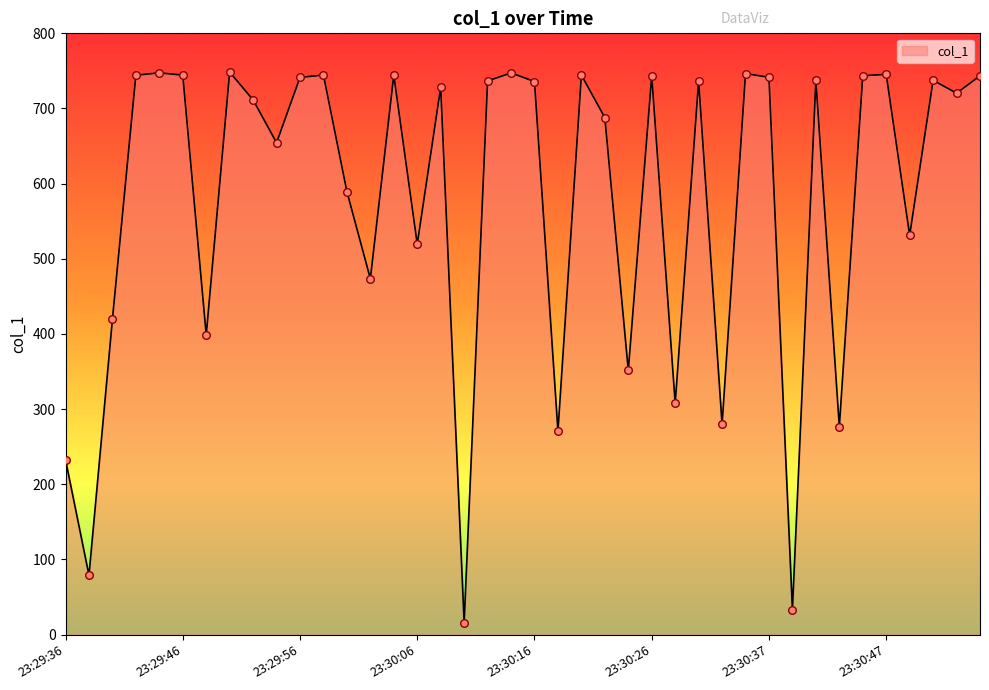

What is the greatest value displayed?

748.5